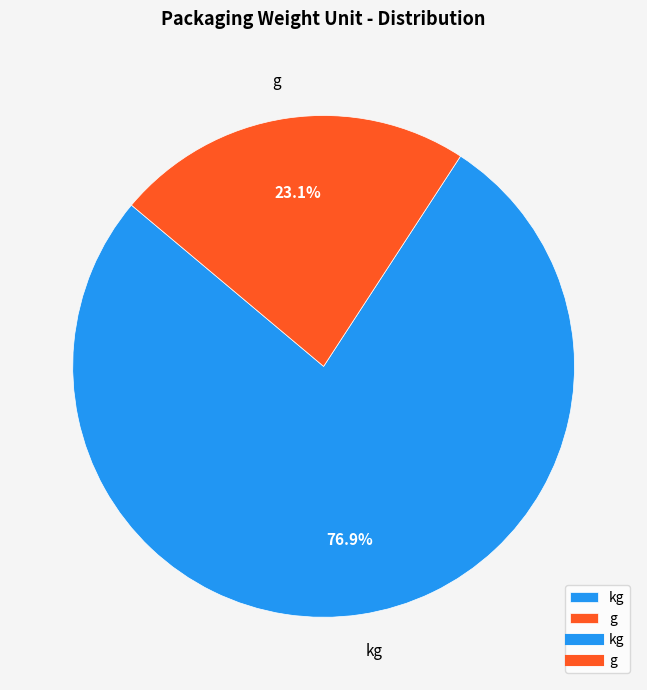

Approximately how many times larger is the value at g compared to kg?

0.3